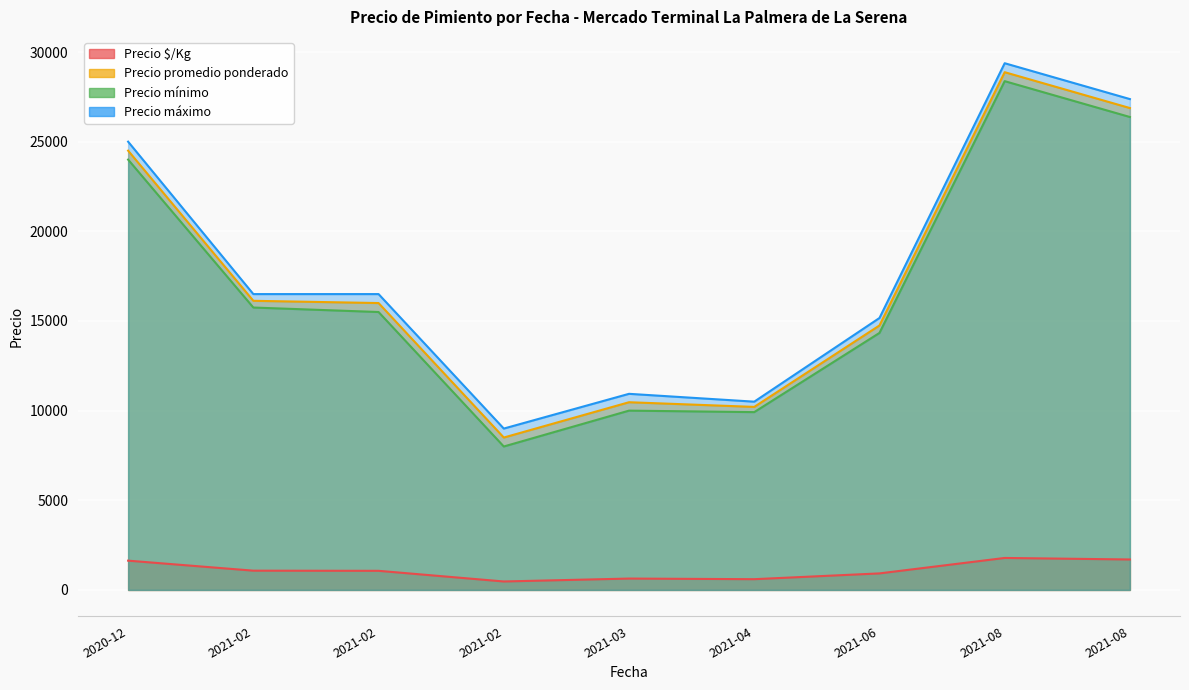

Between 2021-04-26 and 2021-08-20, which is larger?

2021-08-20